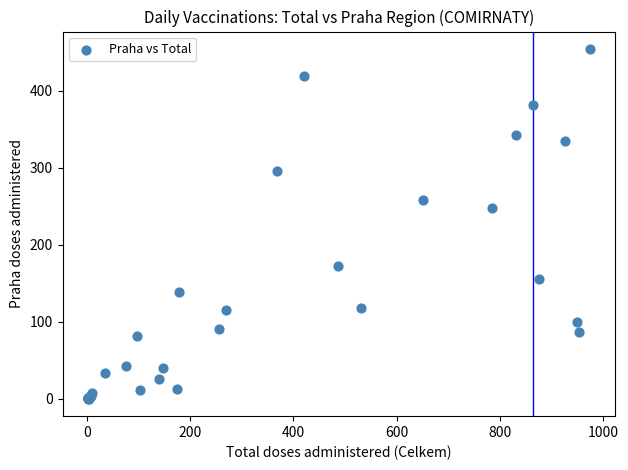

What Y value in the scatter plot is closest to 227?

248